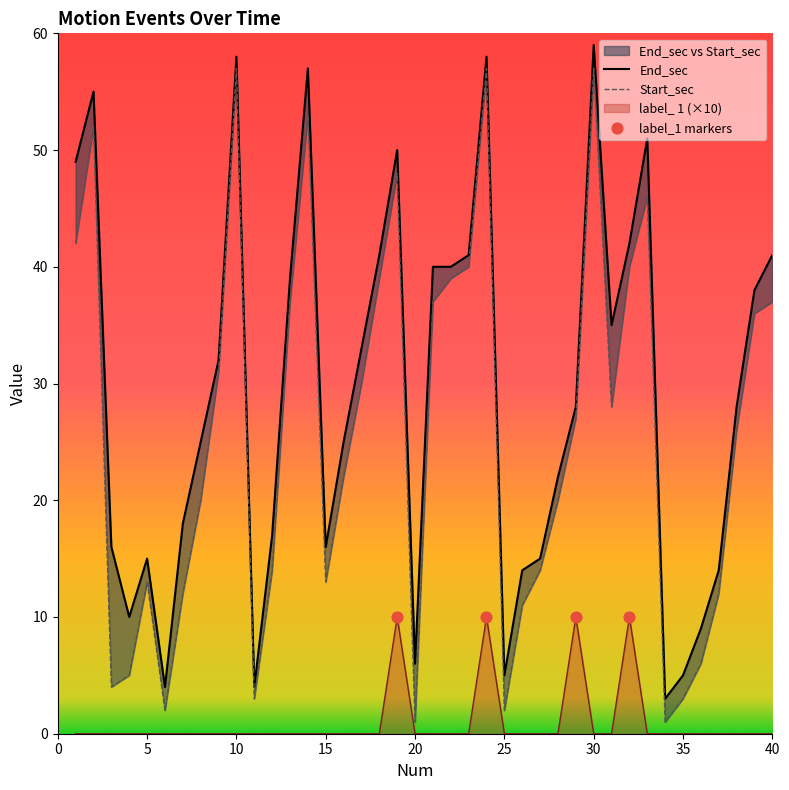

Which series has the largest total across all categories?

End_sec